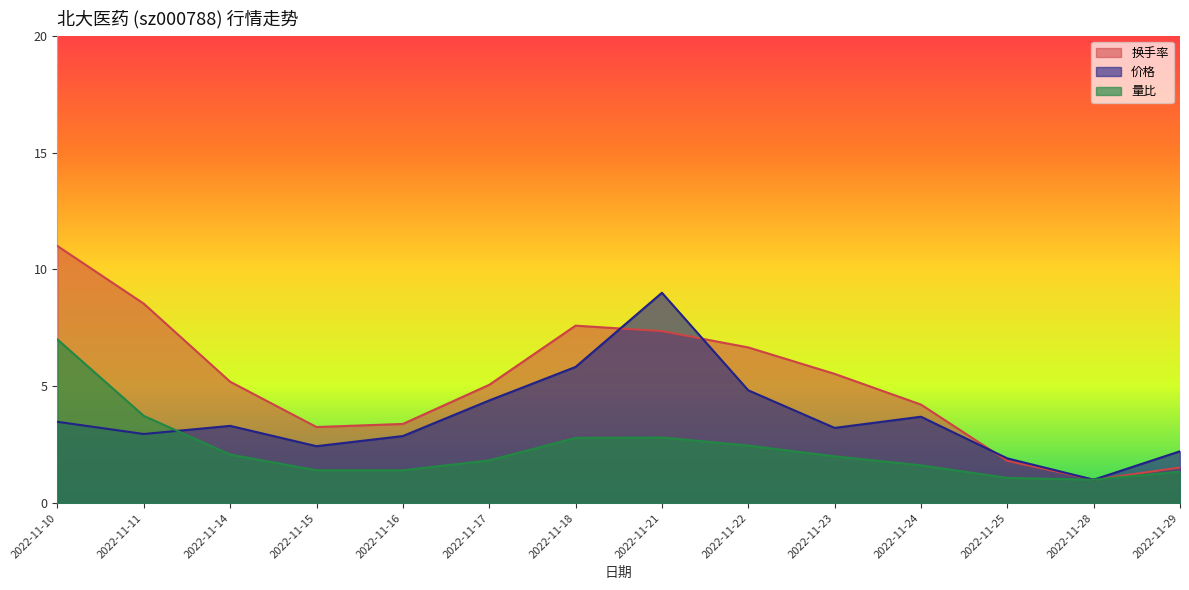

What is the greatest value displayed?

11.0